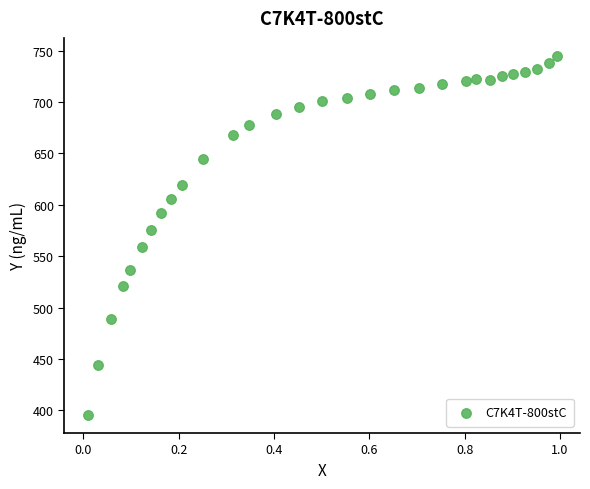

What is the range of X values (max minus min)?

1.0